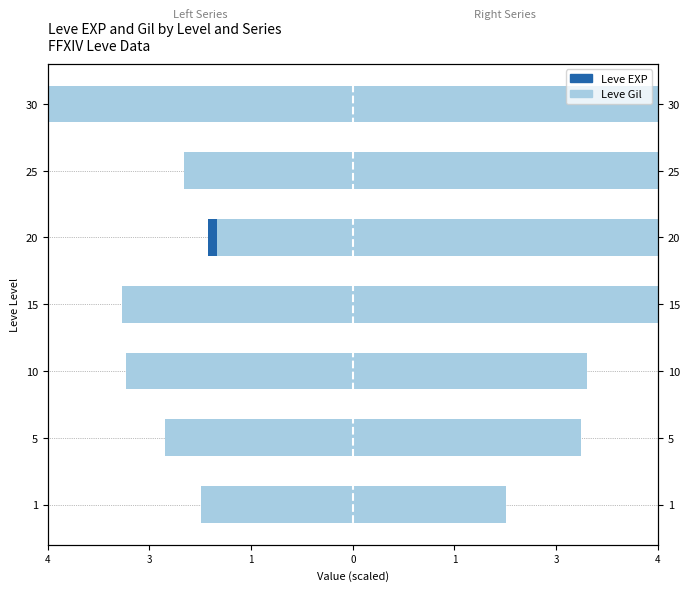

What is the sum of all Leve Gil values?

-23.9